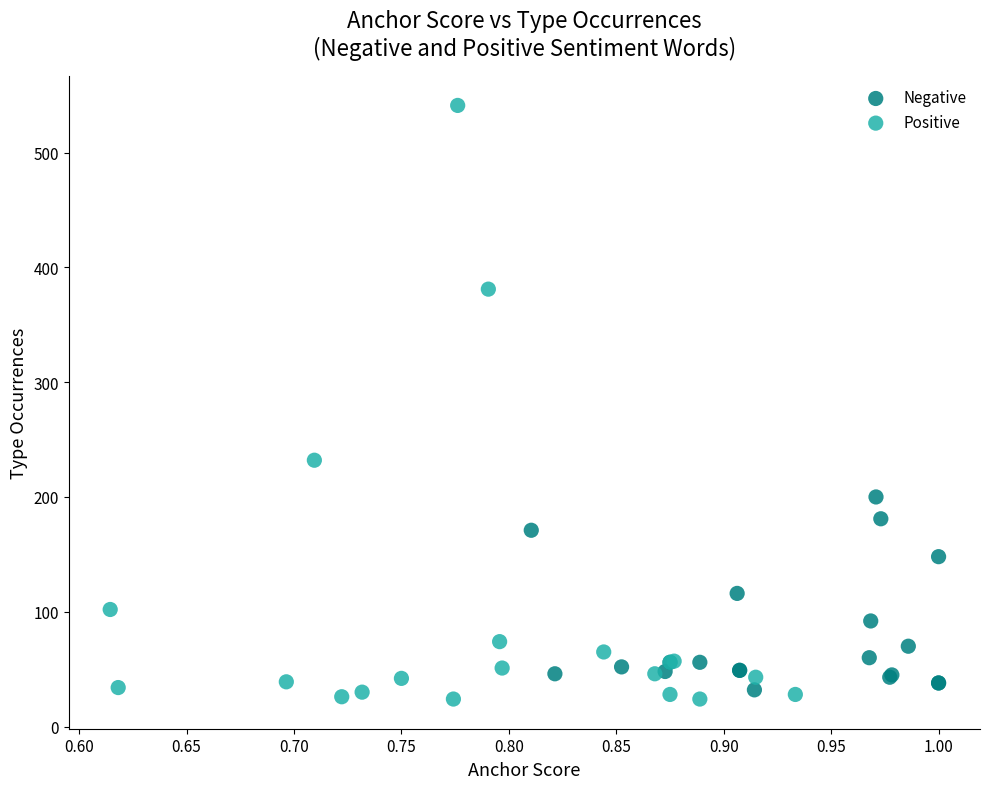

Which series reaches the minimum Y coordinate?

Positive